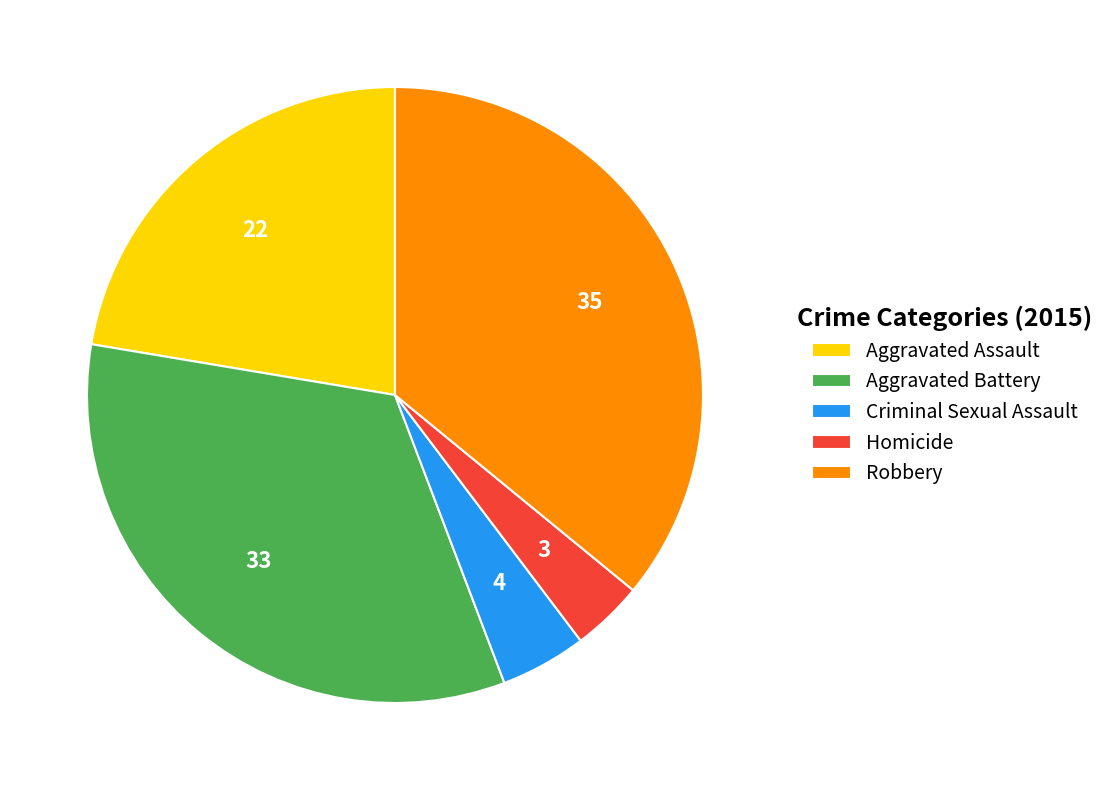

True or false: Homicide accounts for 4% of the total.

True